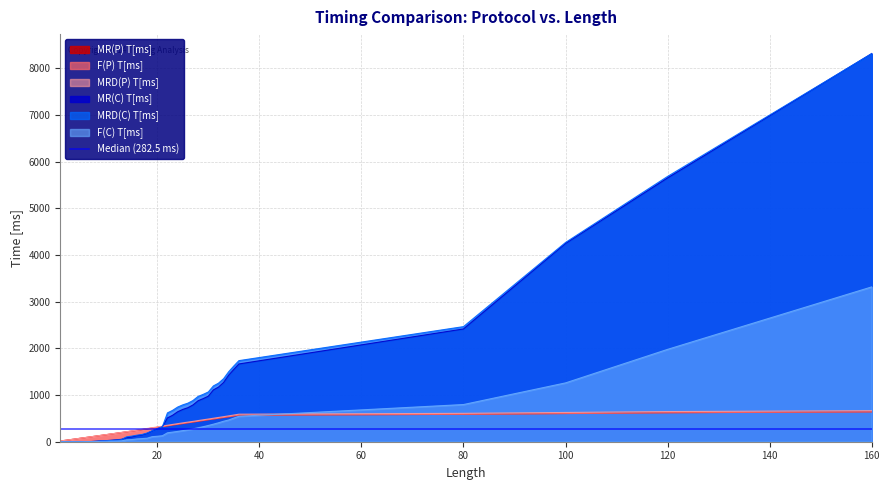

The value of MRD(C) T[ms] at 15 is 120. True or false?

True